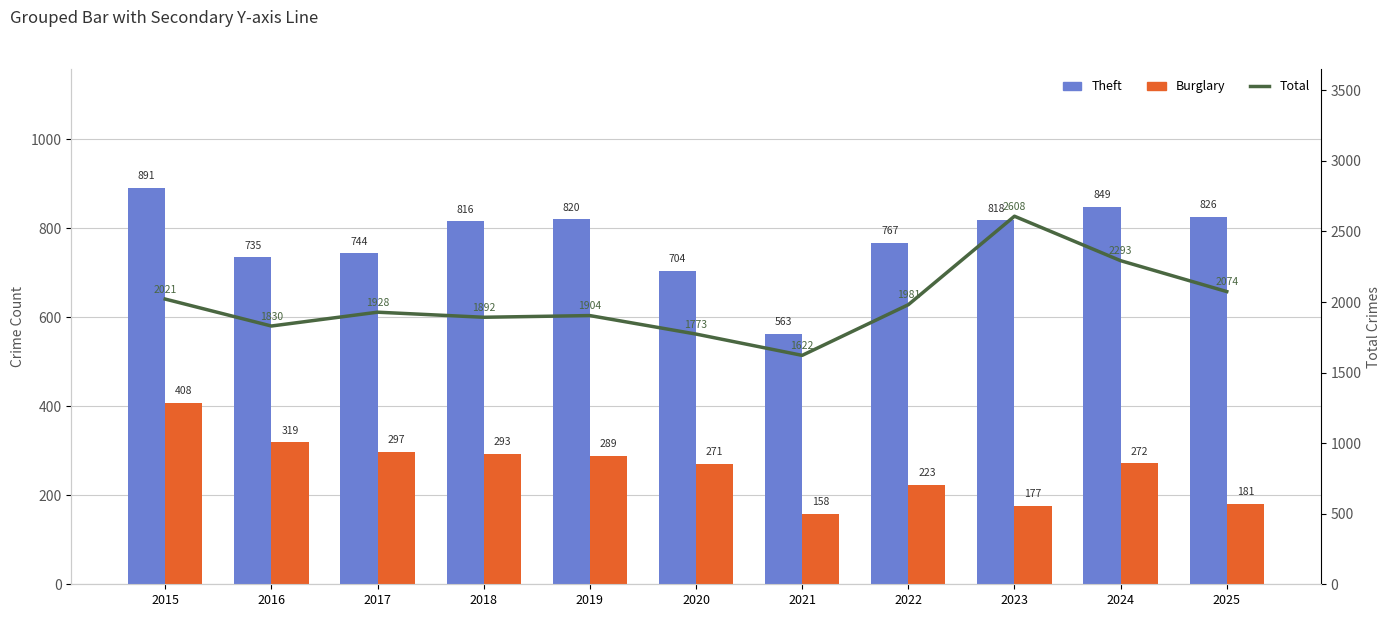

Reading left to right, list all the values displayed in this chart.

Theft: 2015=891	2016=735	2017=744	2018=816	2019=820	2020=704	2021=563	2022=767	2023=818	2024=849	2025=826
Burglary: 2015=408	2016=319	2017=297	2018=293	2019=289	2020=271	2021=158	2022=223	2023=177	2024=272	2025=181
Total: 2015=2021	2016=1830	2017=1928	2018=1892	2019=1904	2020=1773	2021=1622	2022=1981	2023=2608	2024=2293	2025=2074